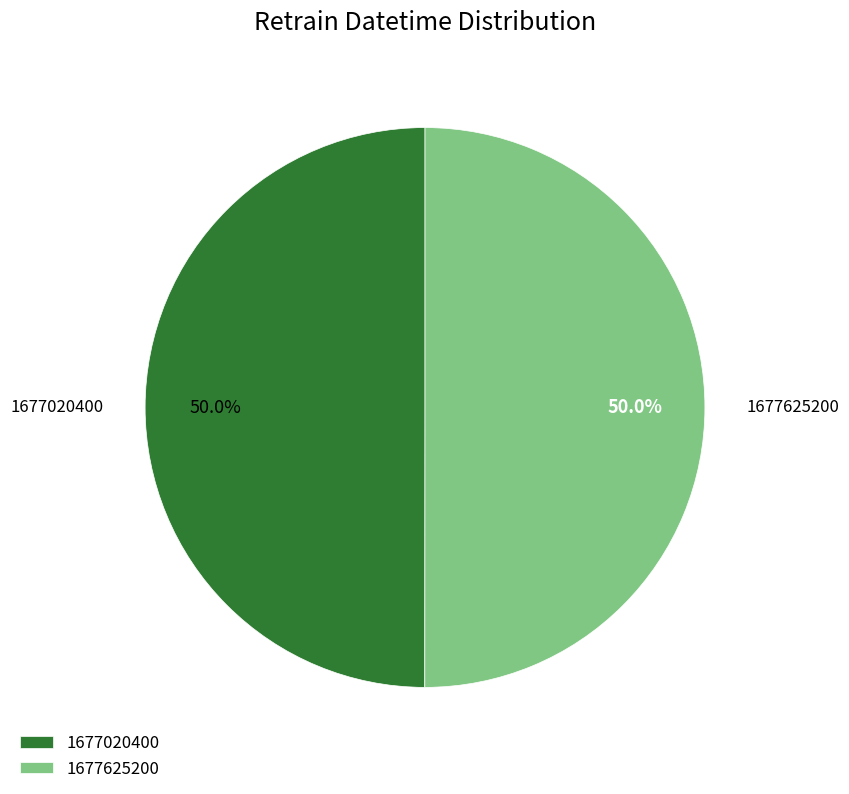

What is the ratio of the value at 1677625200 to the value at 1677020400?

1.0